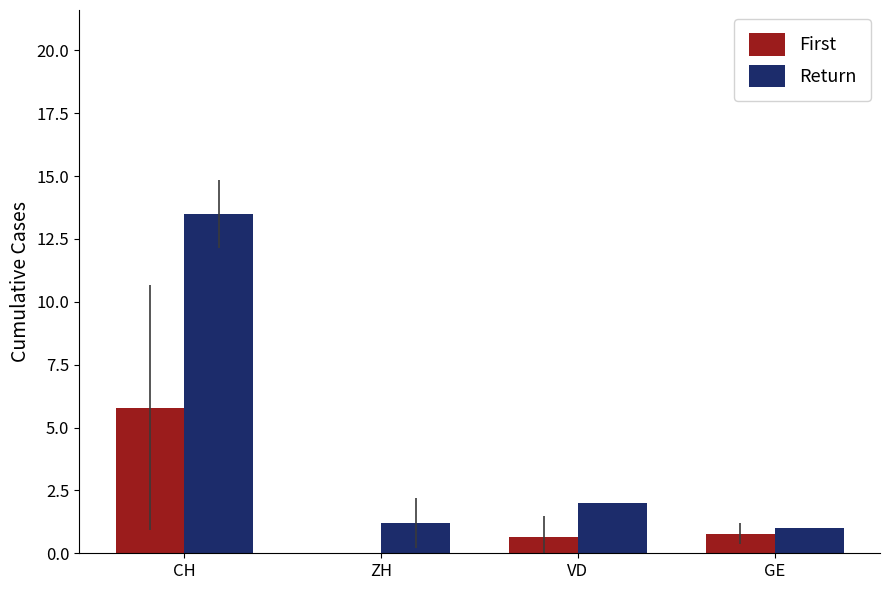

True or false: Return has a value of 5.4 at CH.

False